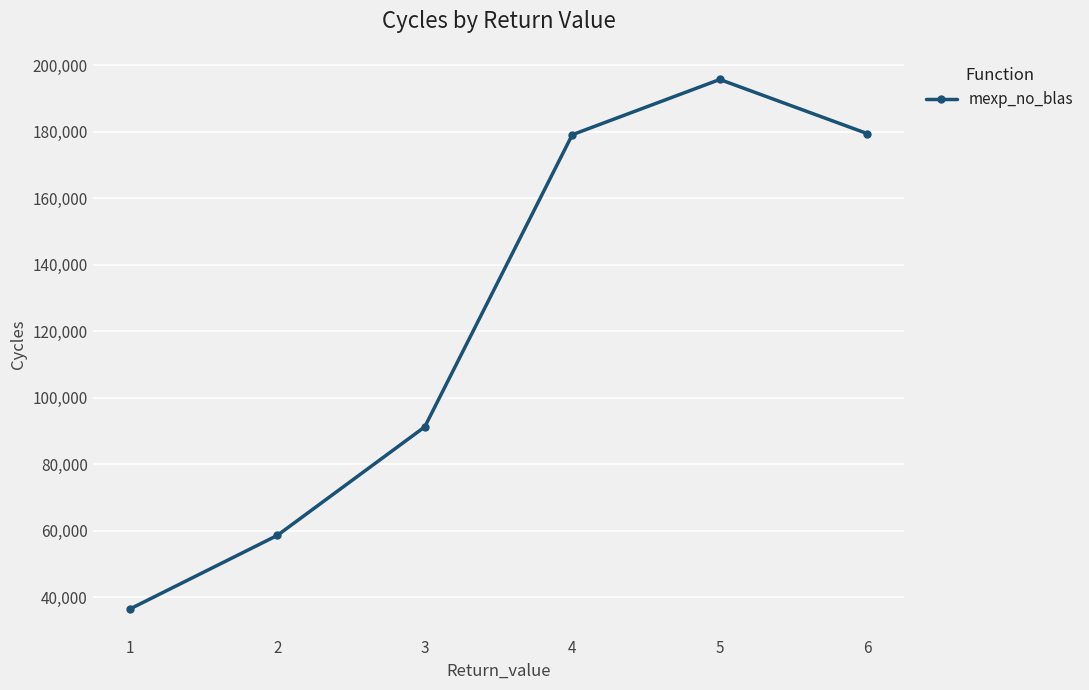

How many data points does each series have?

6